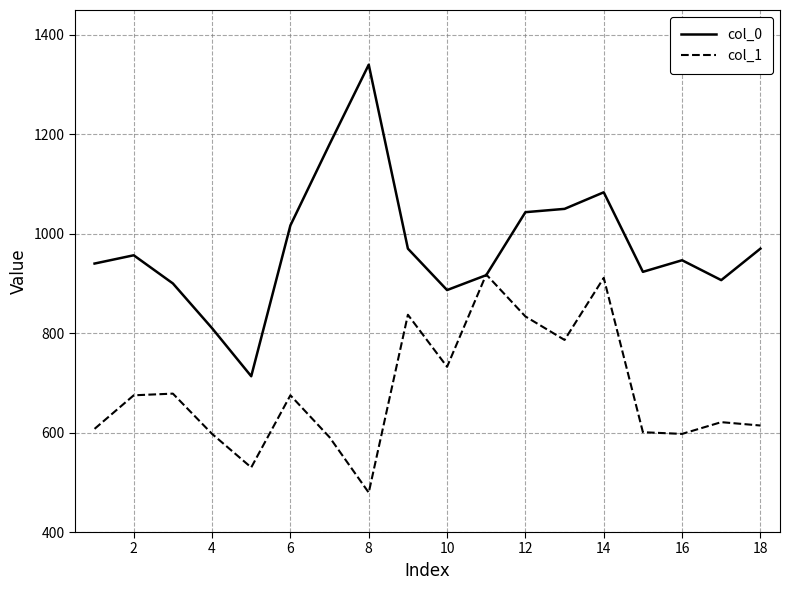

What is the greatest value displayed?

1340.0